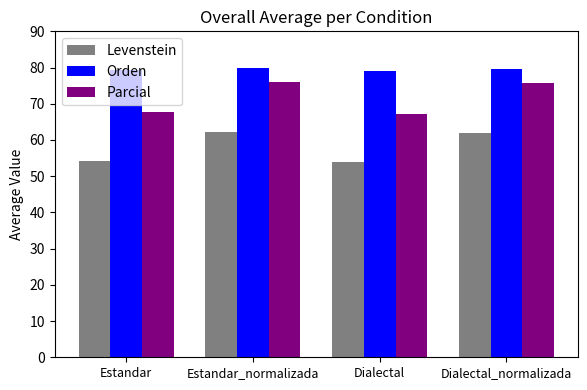

How many distinct data groups are displayed?

3